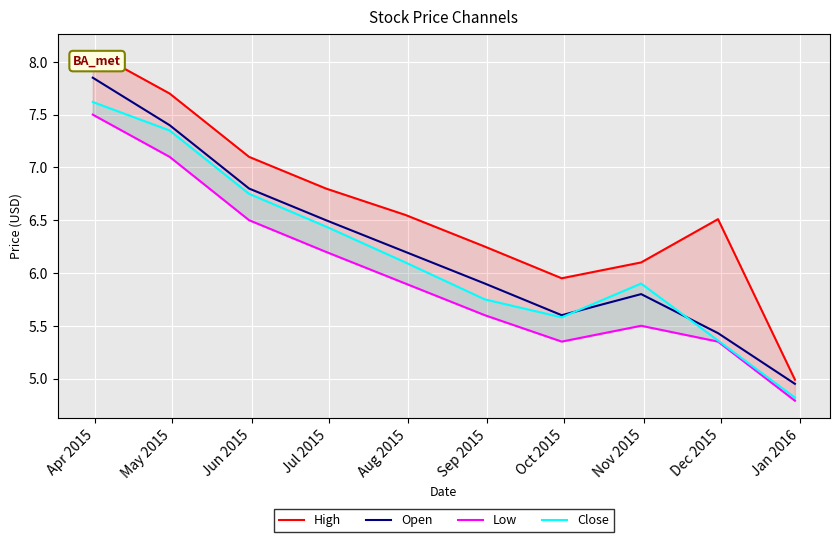

True or false: Close has a value of 6.8 at Jun 2015.

True